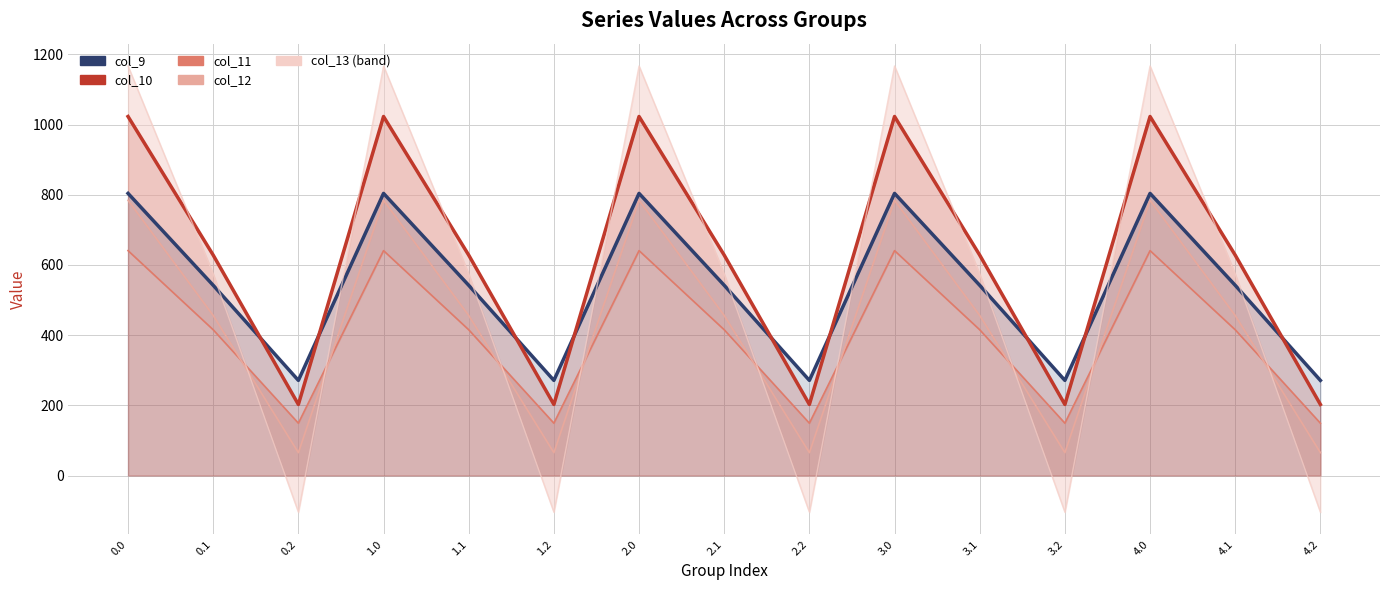

What is the difference between the col_10 values at 2.2 and 4.1?

425.6